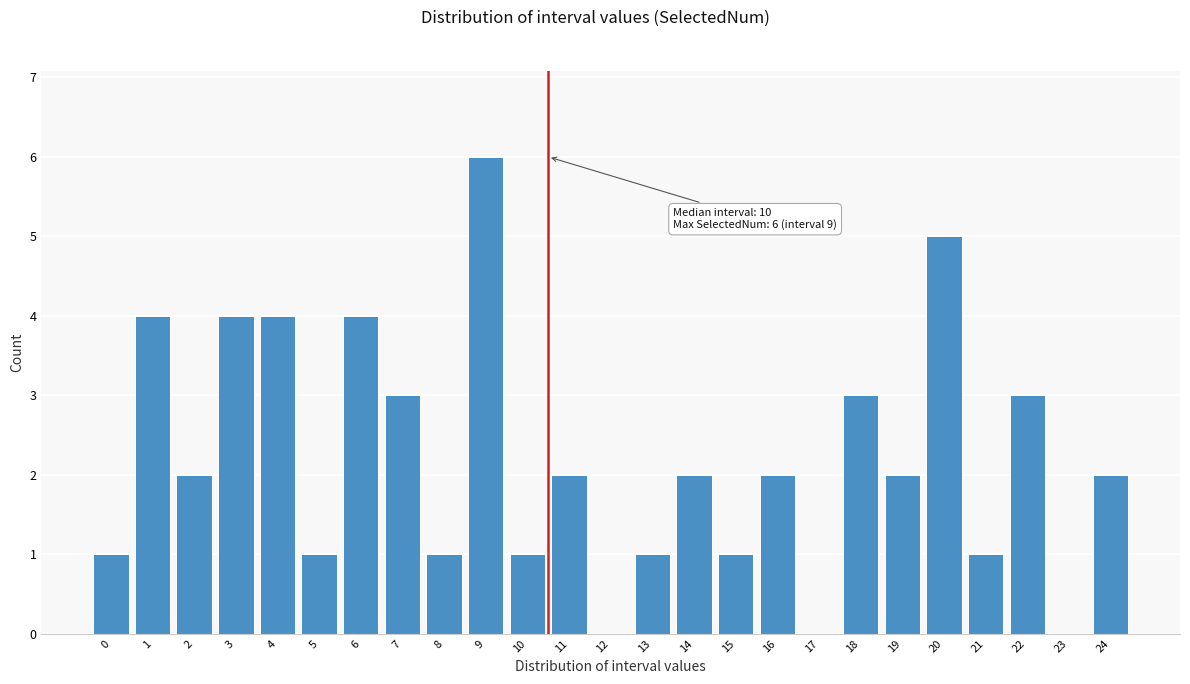

Reading left to right, extract all data points from this chart.

0=1	1=4	2=2	3=4	4=4	5=1	6=4	7=3	8=1	9=6	10=1	11=2	12=0	13=1	14=2	15=1	16=2	17=0	18=3	19=2	20=5	21=1	22=3	23=0	24=2